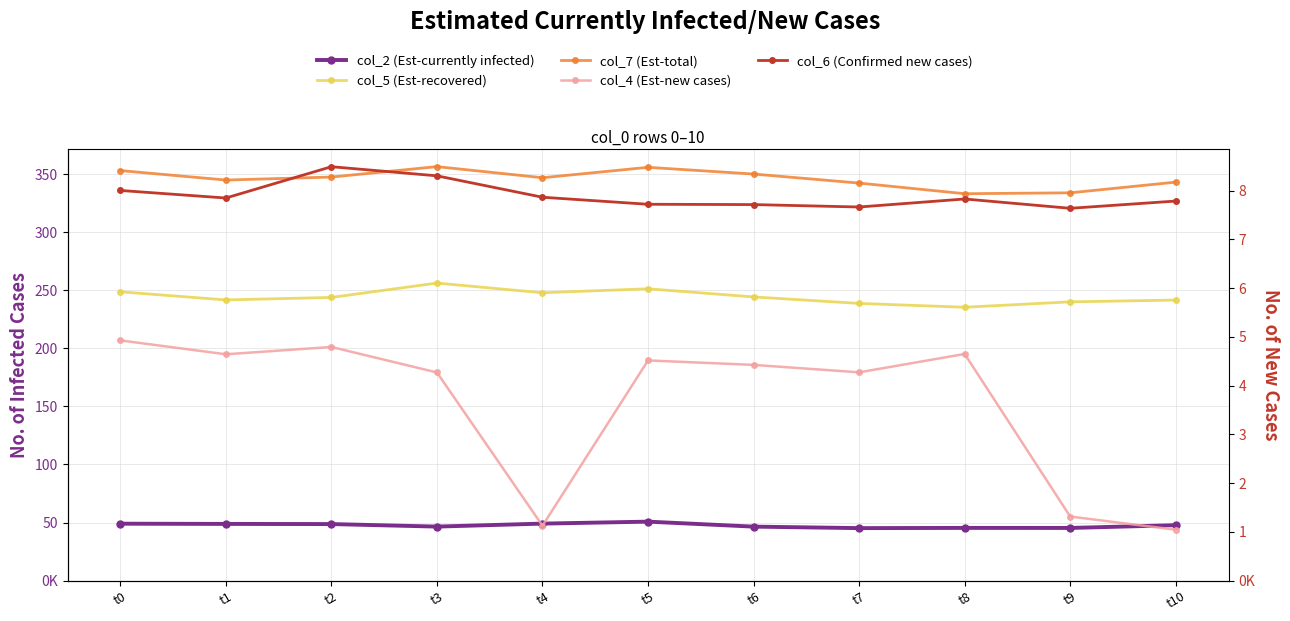

At how many categories does at least one series exceed 99224695?

11